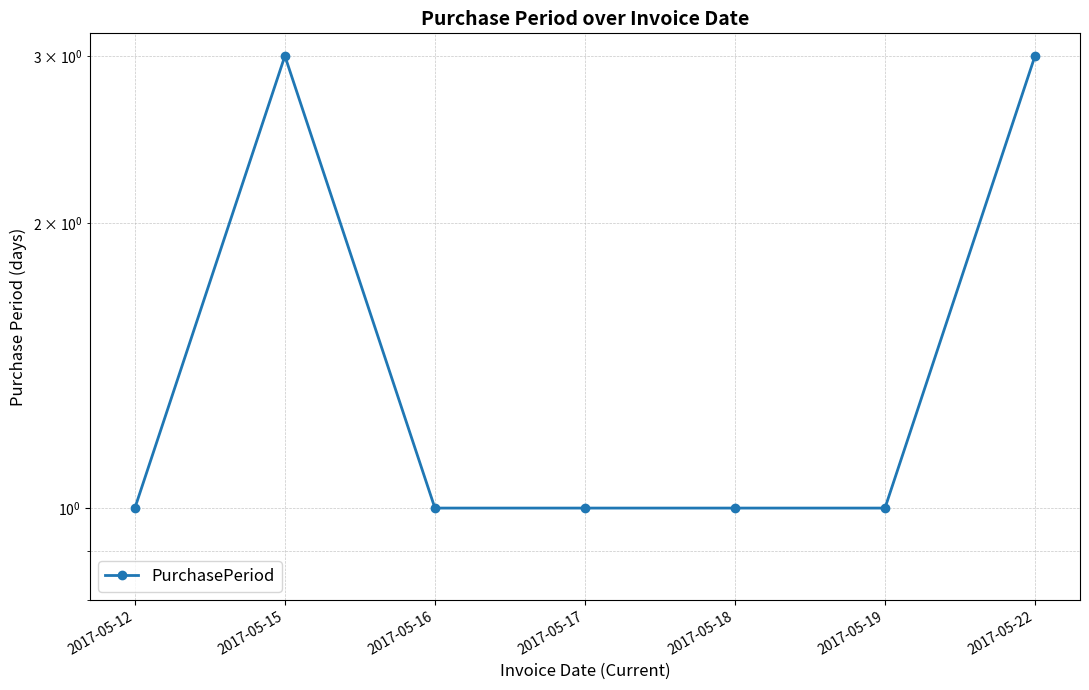

Reading left to right, transcribe all the data shown in this chart.

1	3	1	1	1	1	3